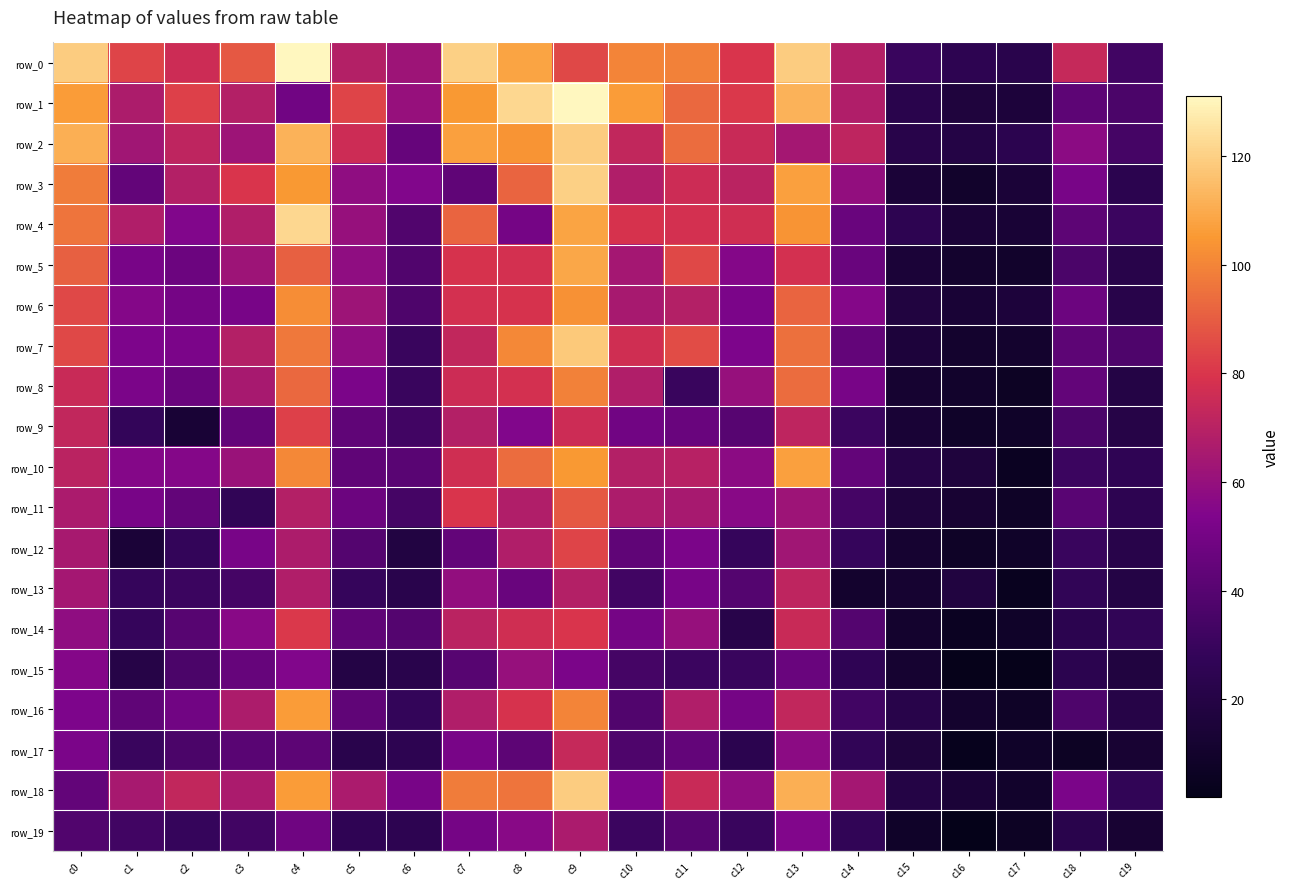

What is the sum of all row_6 values?

1152